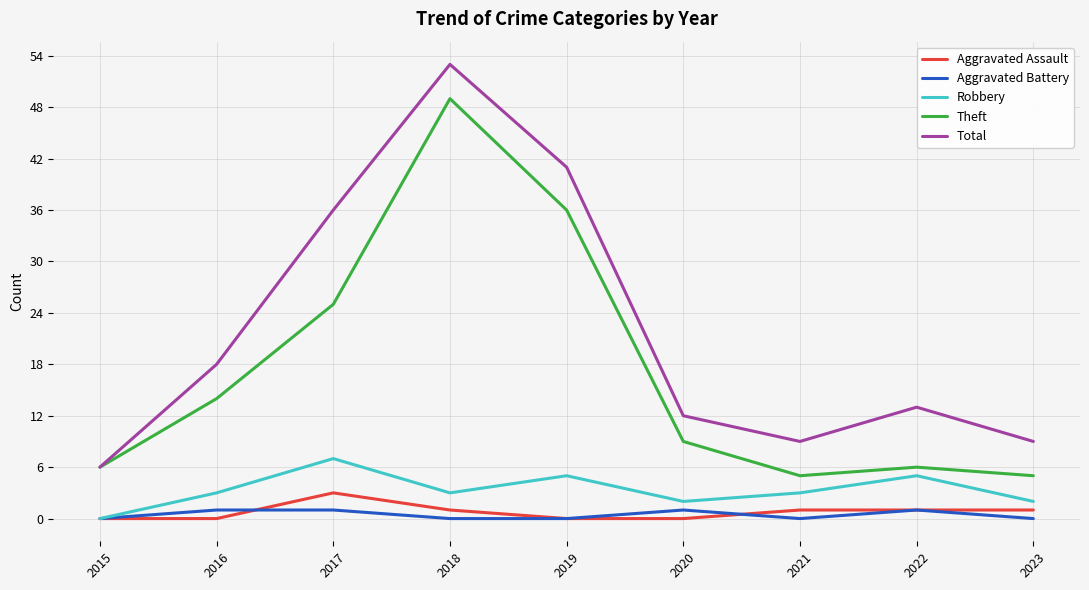

True or false: Aggravated Assault and Theft intersect in this chart.

False